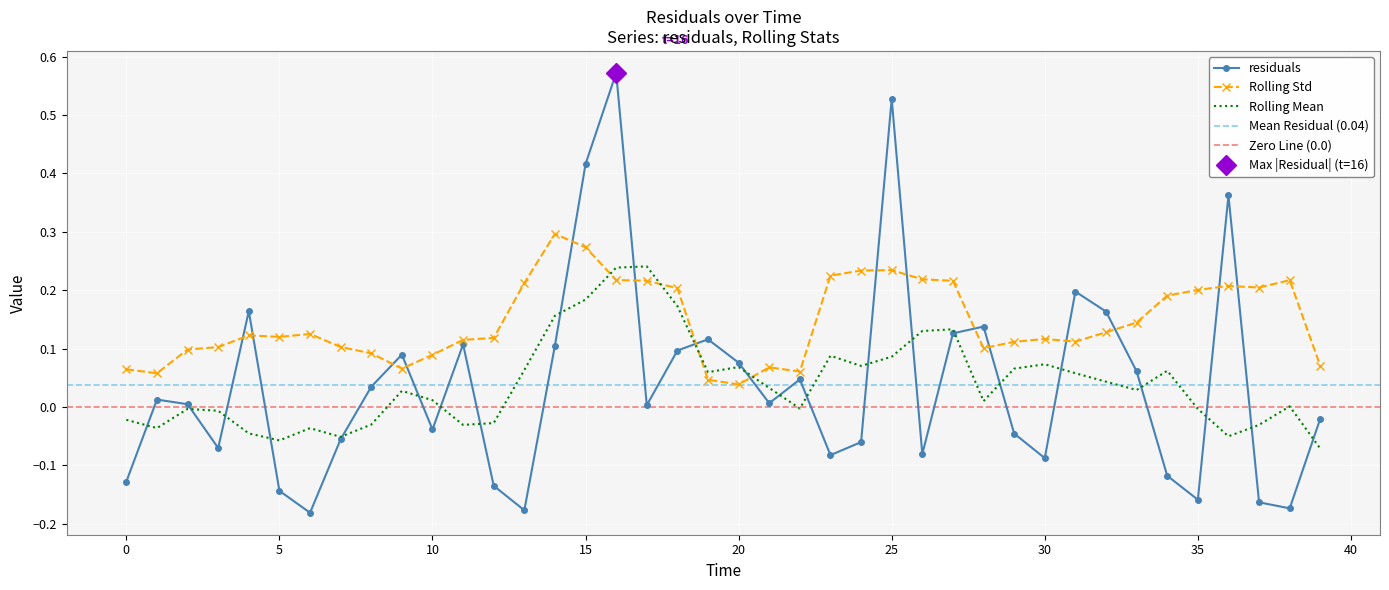

What is the sum of the values at 22.0 and 1.0?

0.1